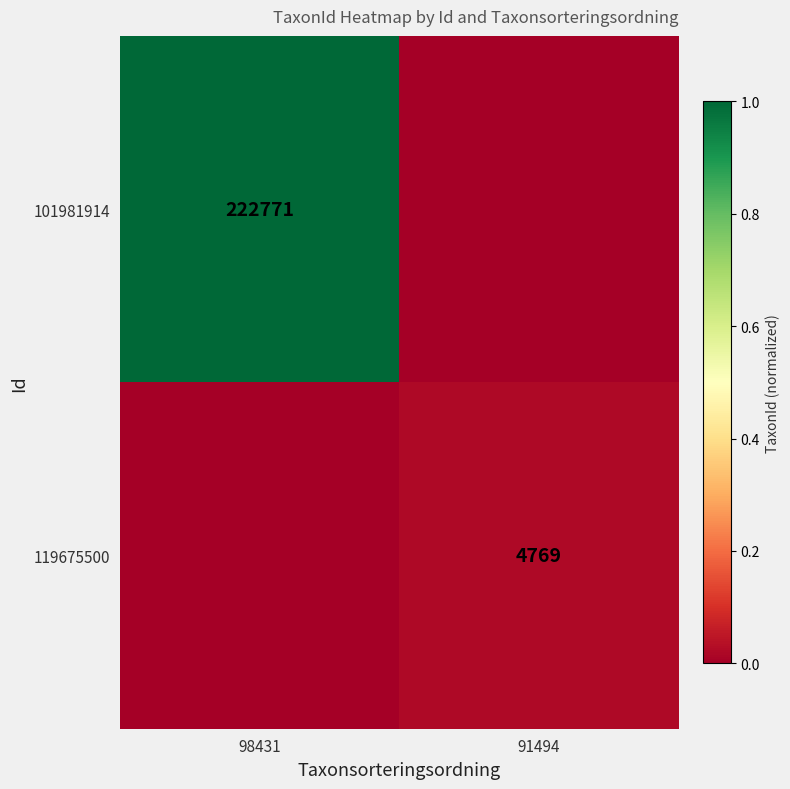

The 101981914 series shows 100965 at 98431. True or false?

False